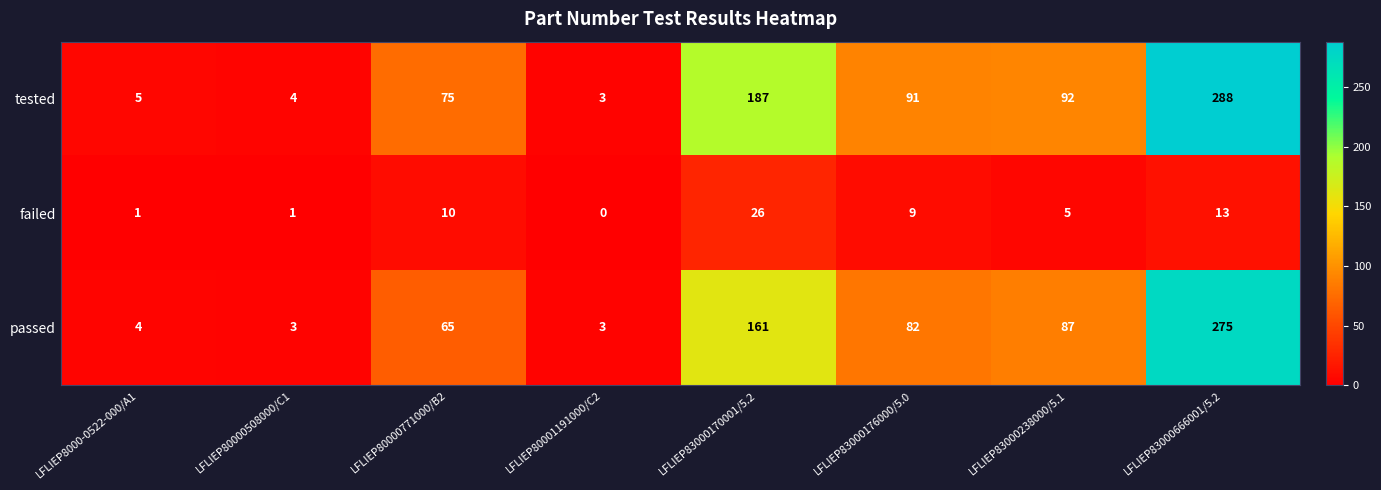

Which series has the largest total across all categories?

tested